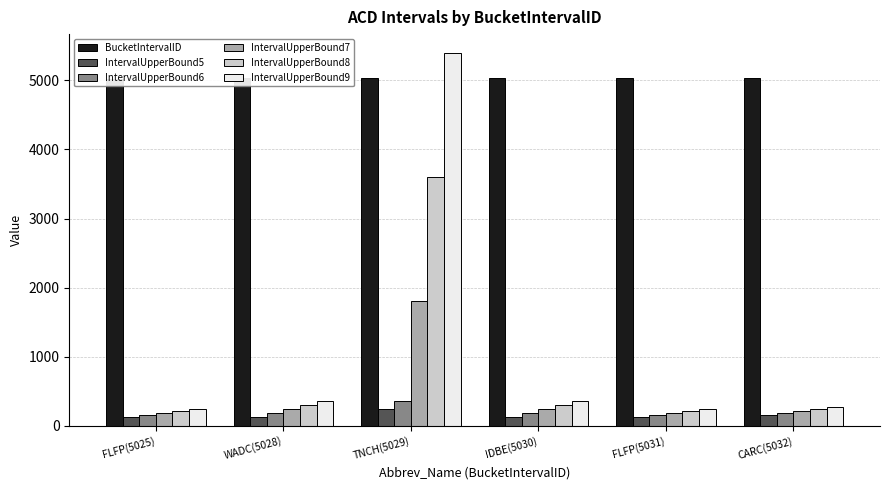

What is the label of the 5th bar from the right?

WADC(5028)